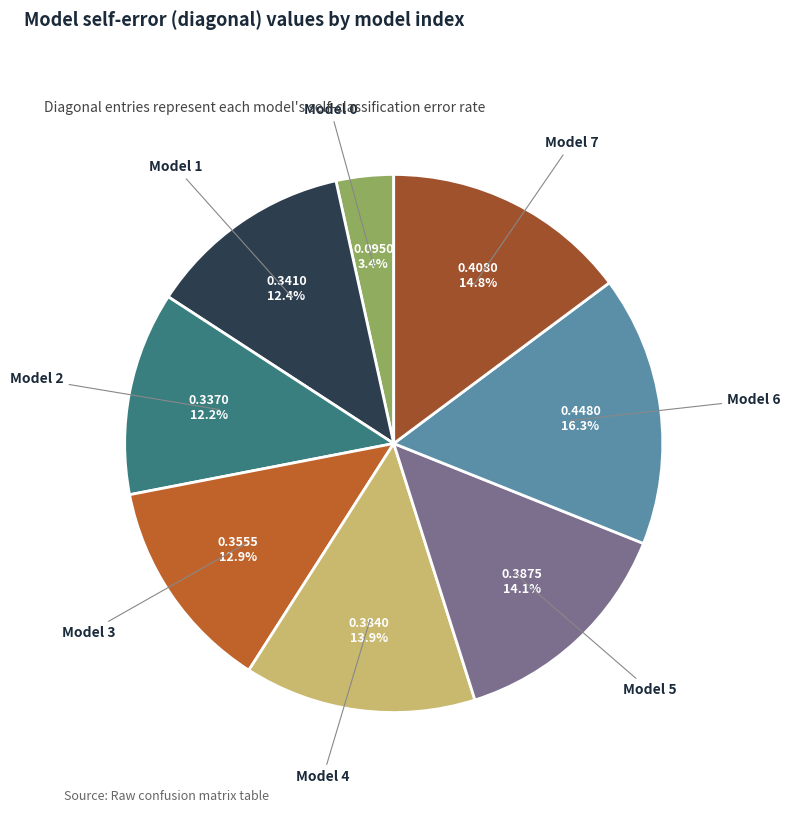

To the nearest percent, what is the average slice percentage?

12%